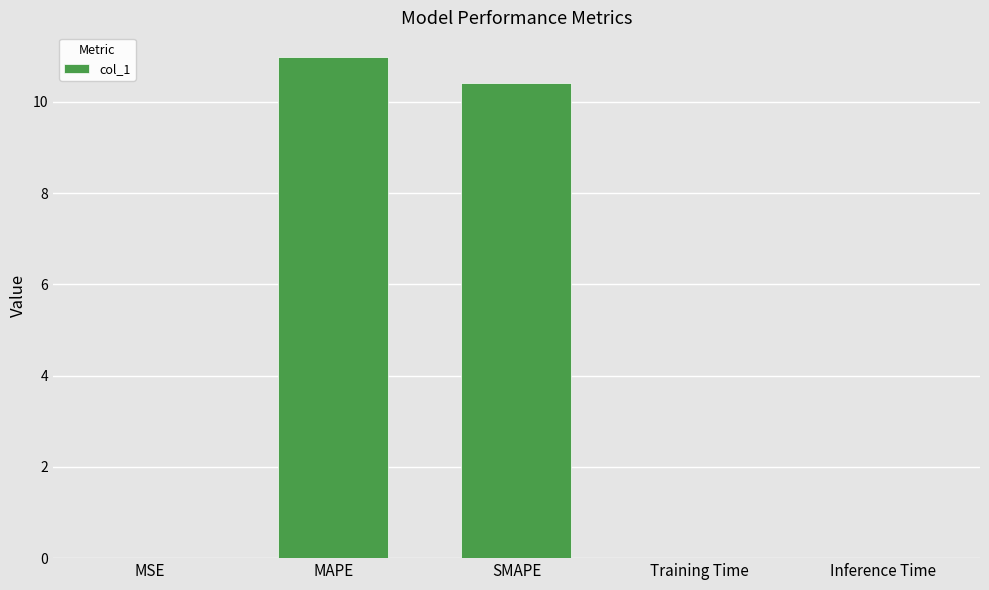

Is it true that the value at MAPE is 3.6?

False